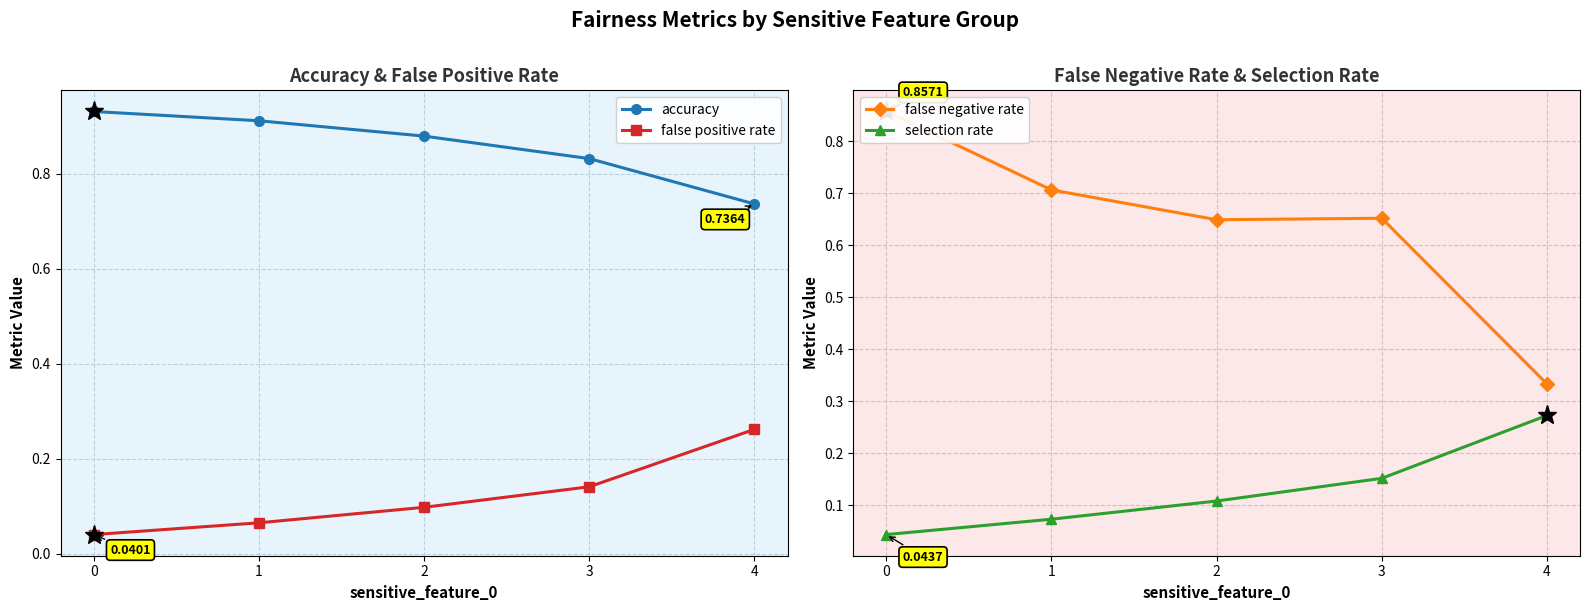

Reading left to right, list all the values displayed in this chart.

accuracy: 0.9	0.9	0.9	0.8	0.7
false positive rate: 0.0	0.1	0.1	0.1	0.3
false negative rate: 0.9	0.7	0.6	0.7	0.3
selection rate: 0.0	0.1	0.1	0.2	0.3